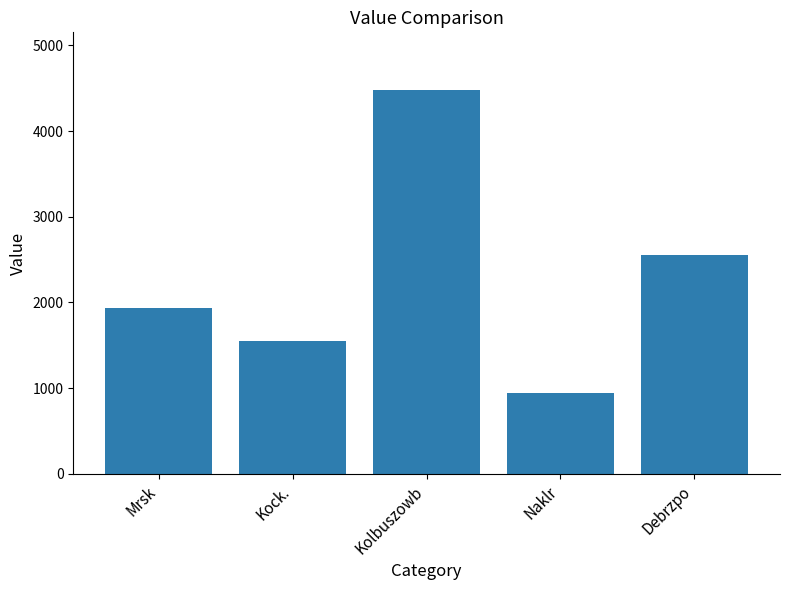

The chart shows a value of 2555.6 at Debrzpo. True or false?

True